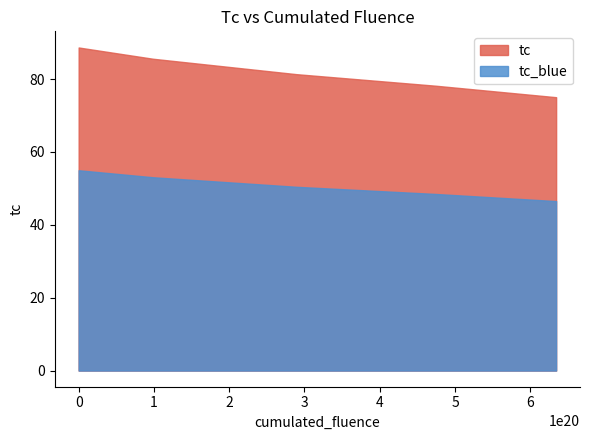

What is the highest value of the tc series?

88.7